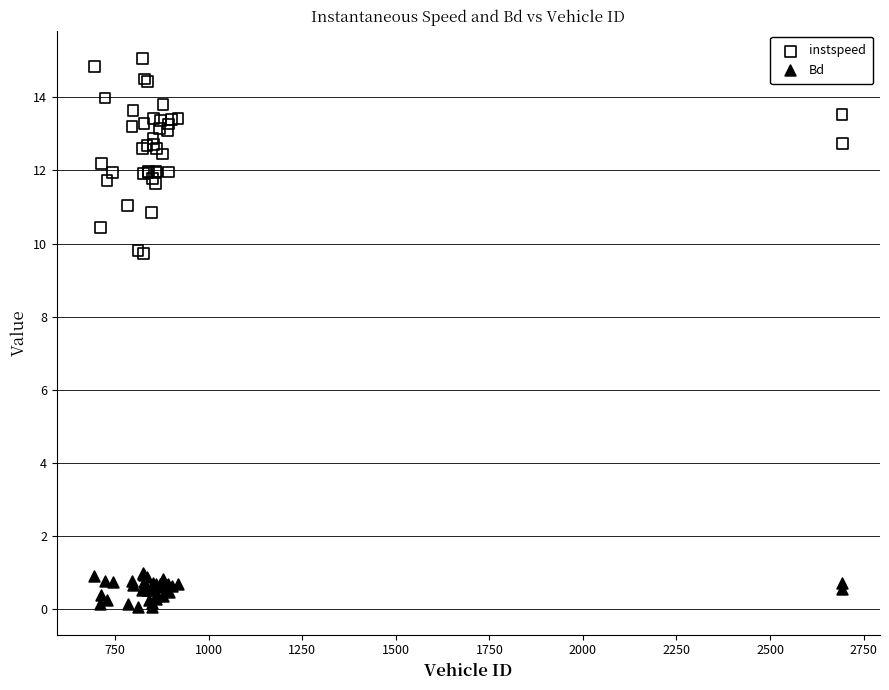

Which series has the widest spread of Y values?

instspeed